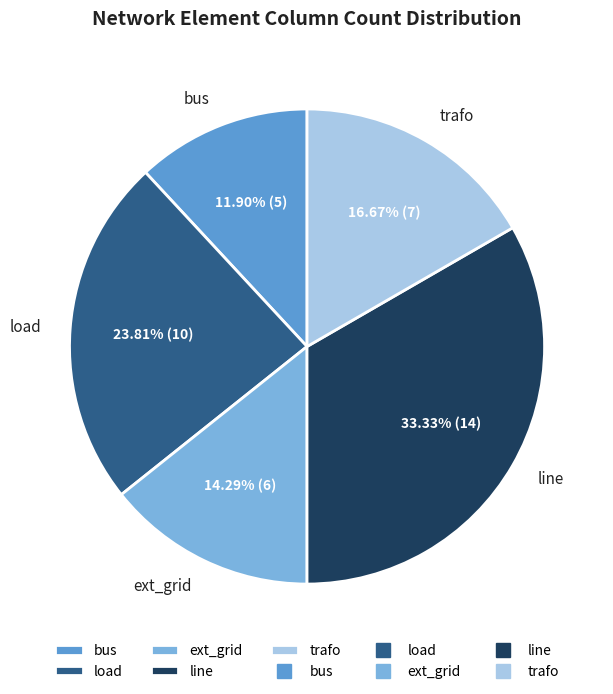

Rank the categories by value from highest to lowest.

line, load, trafo, ext_grid, bus